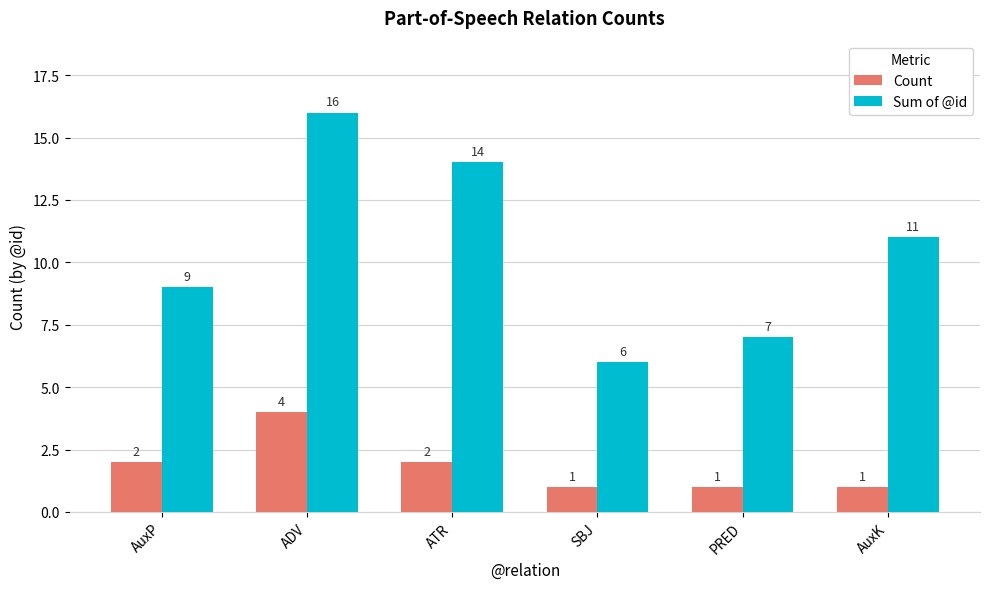

What is the label of the 5th bar from the left?

PRED